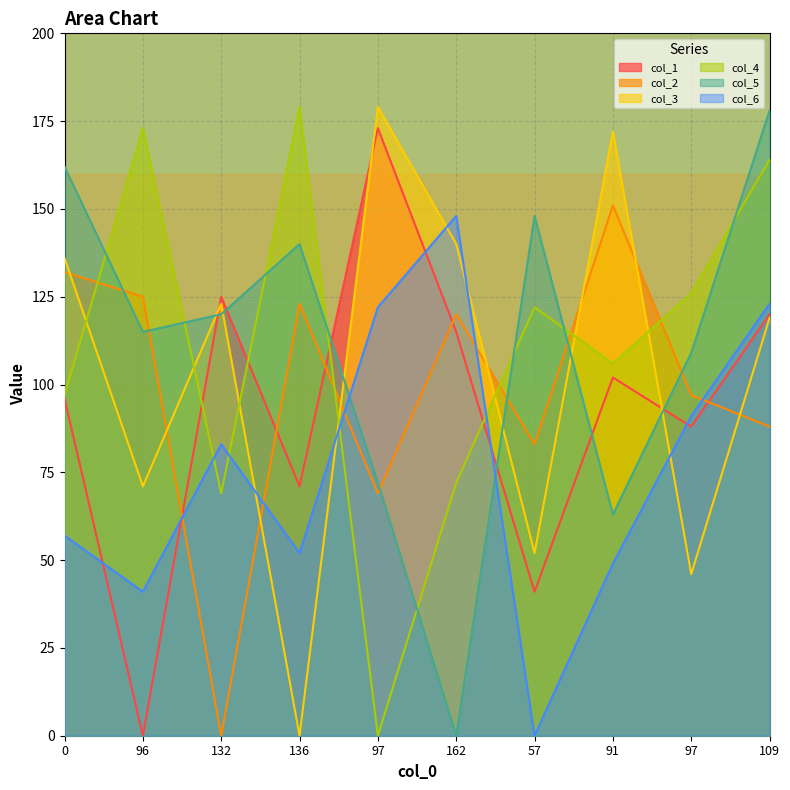

What is the sum of all col_3 values?

1038